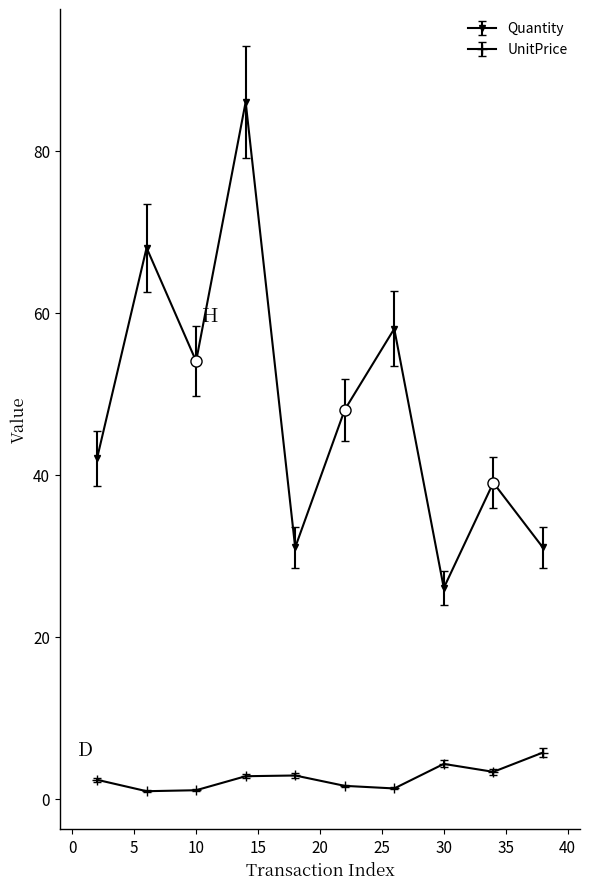

Which series has the largest total across all categories?

Quantity